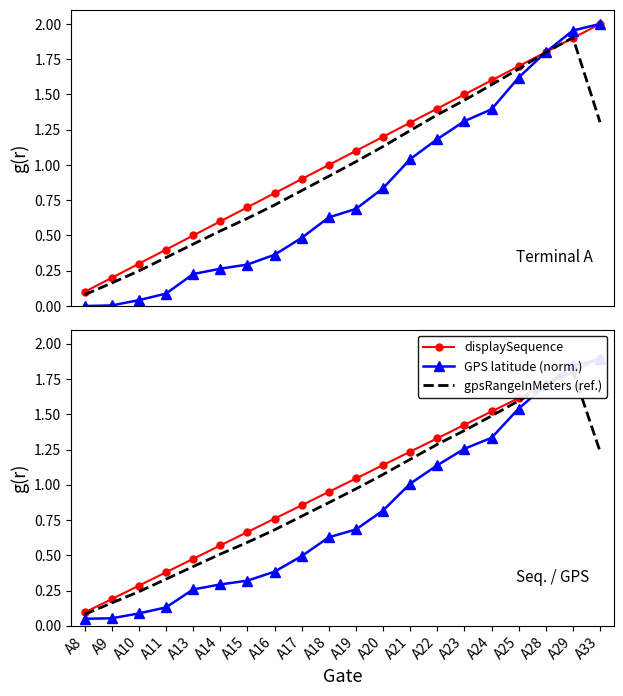

Read the GPS latitude (norm.) value at A25.

1.5